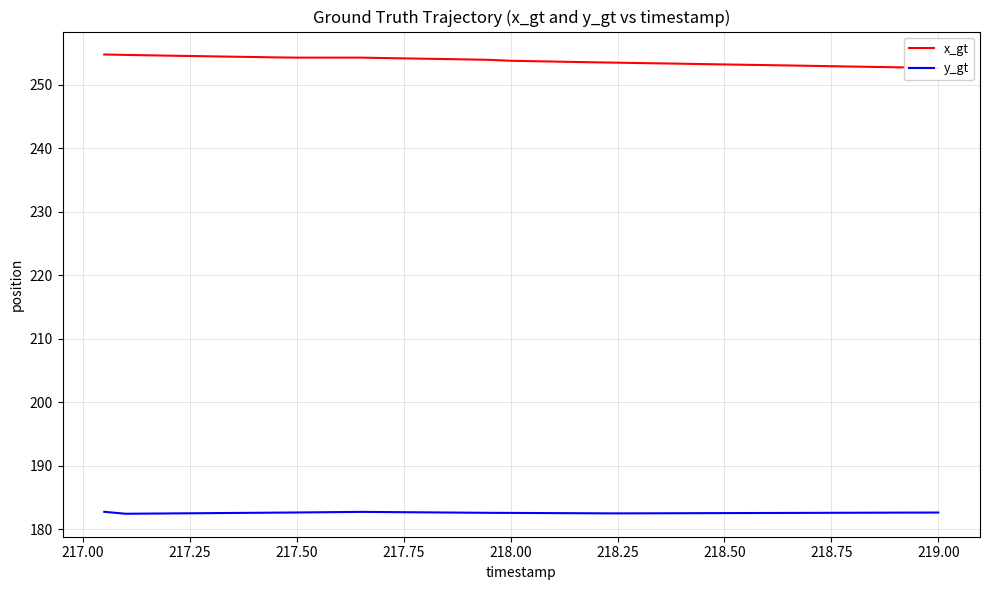

Which series has the largest total across all categories?

x_gt